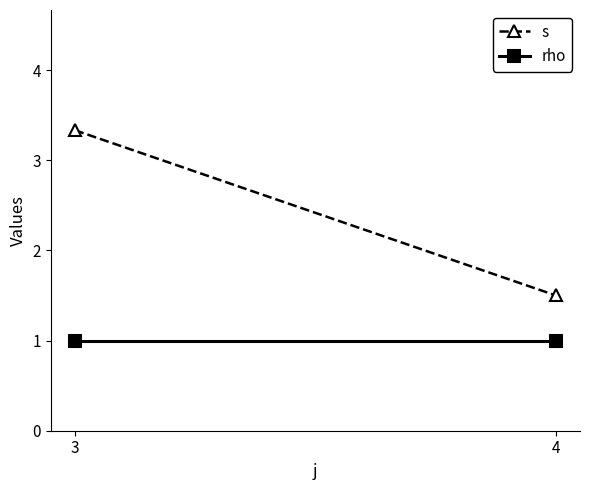

At how many categories does at least one series exceed 1?

2